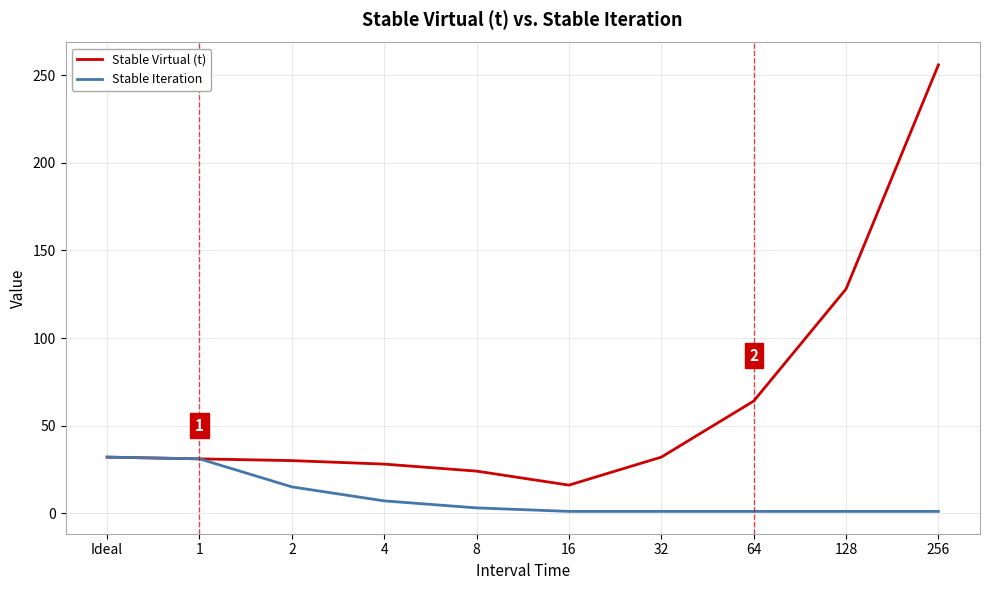

How many values in the Stable Iteration series are below 3?

5